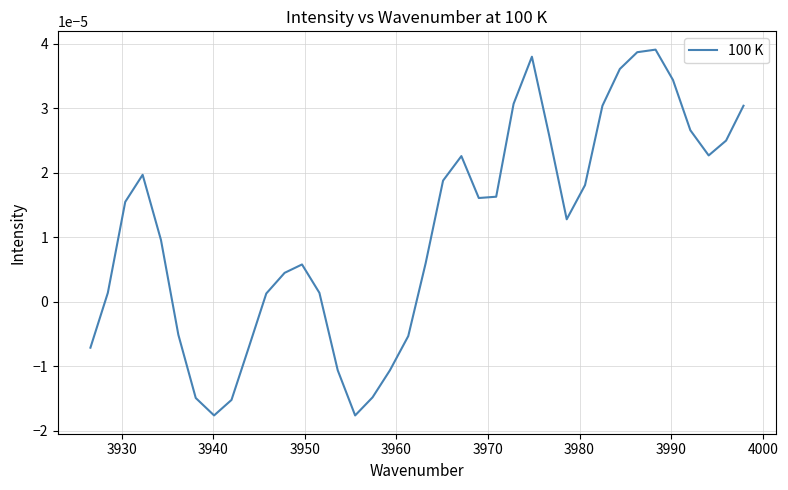

How many interior local valleys (lower than both neighbors) does the data have?

5